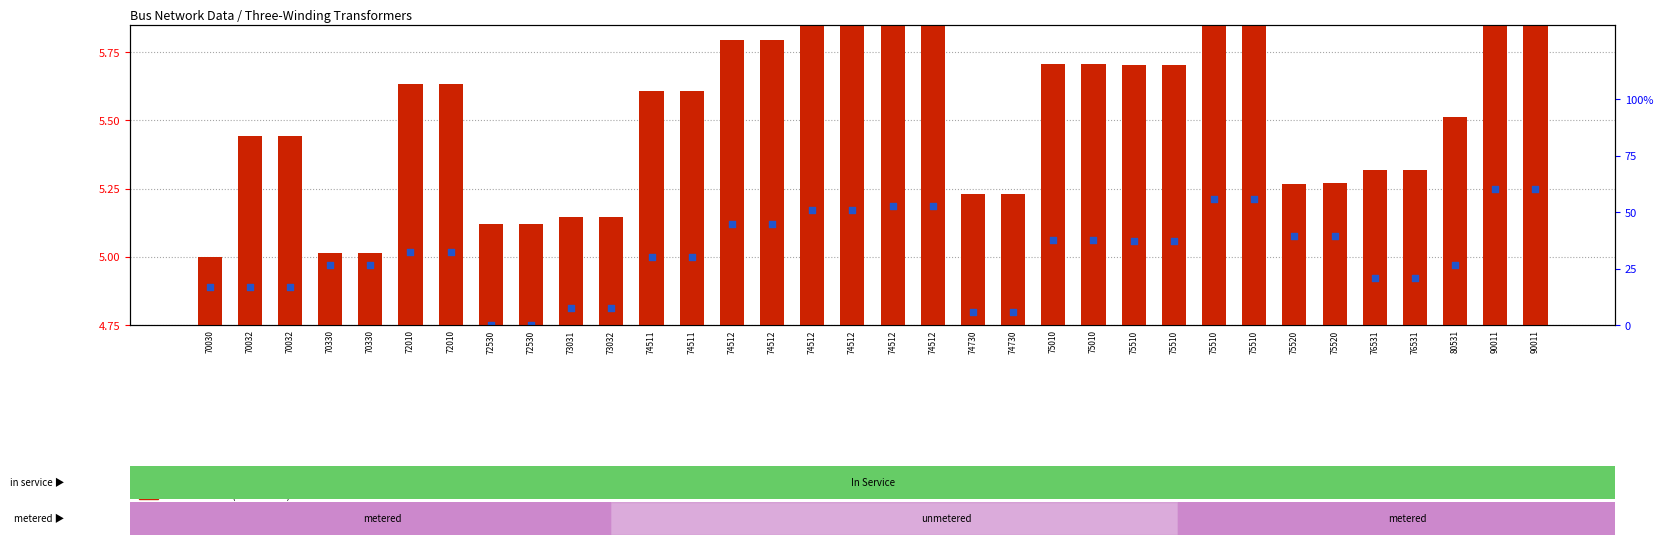

What is the total value across all series at 75510?

10.8